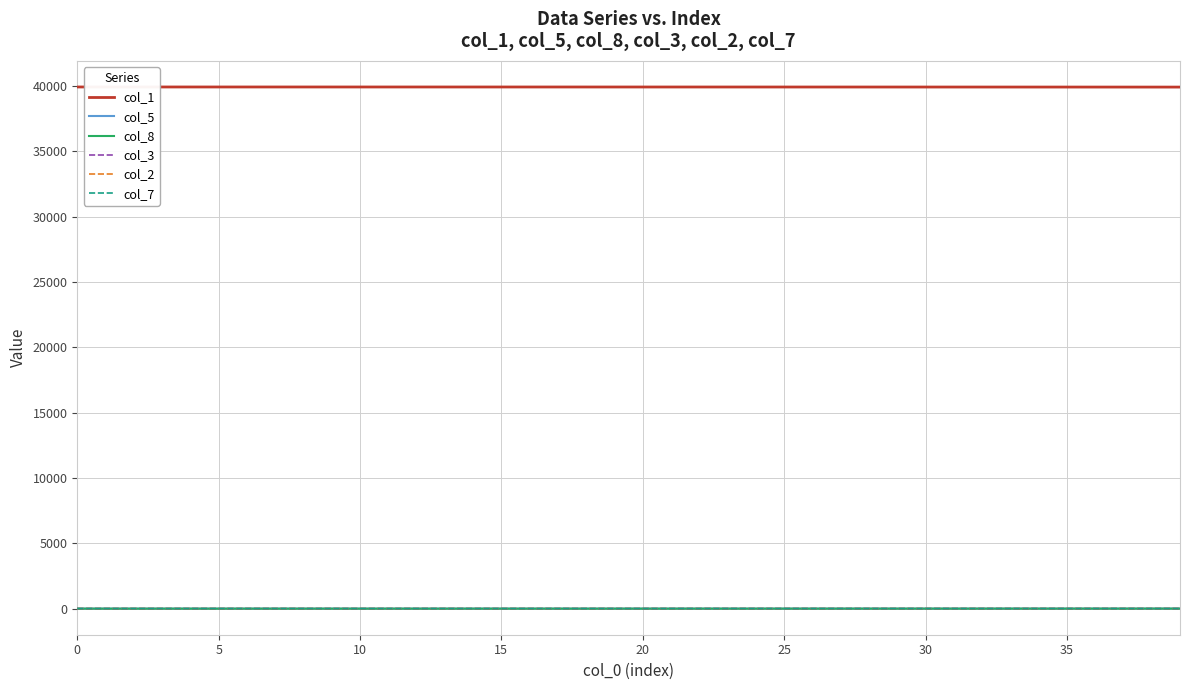

Which series has the largest total across all categories?

col_1